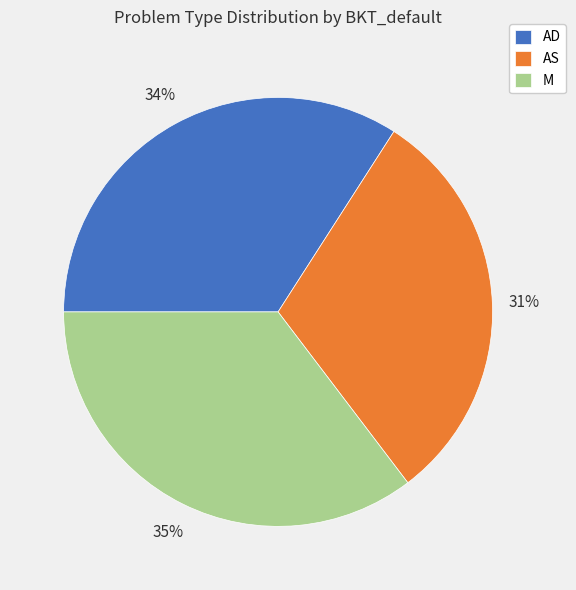

True or false: M accounts for 25% of the total.

False